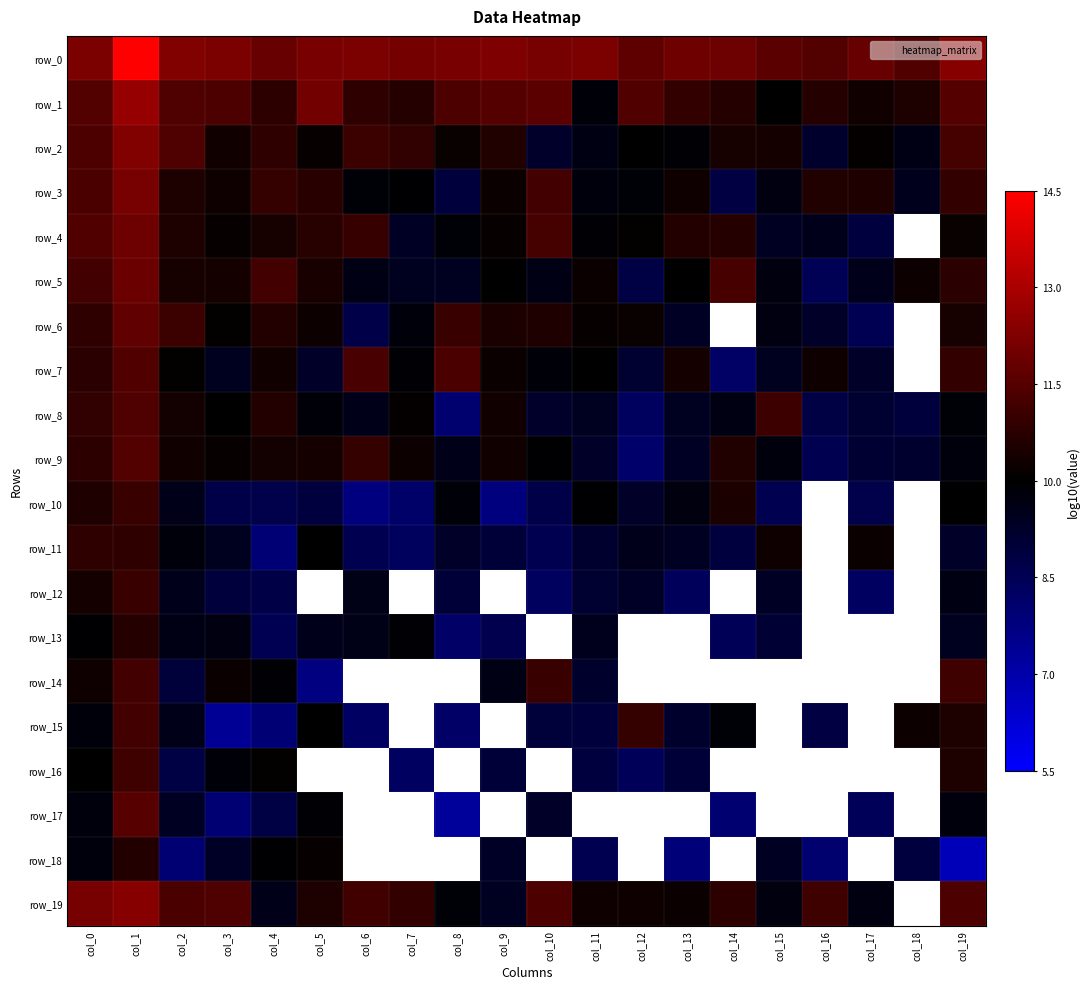

What is the maximum value shown in the chart?

14.5